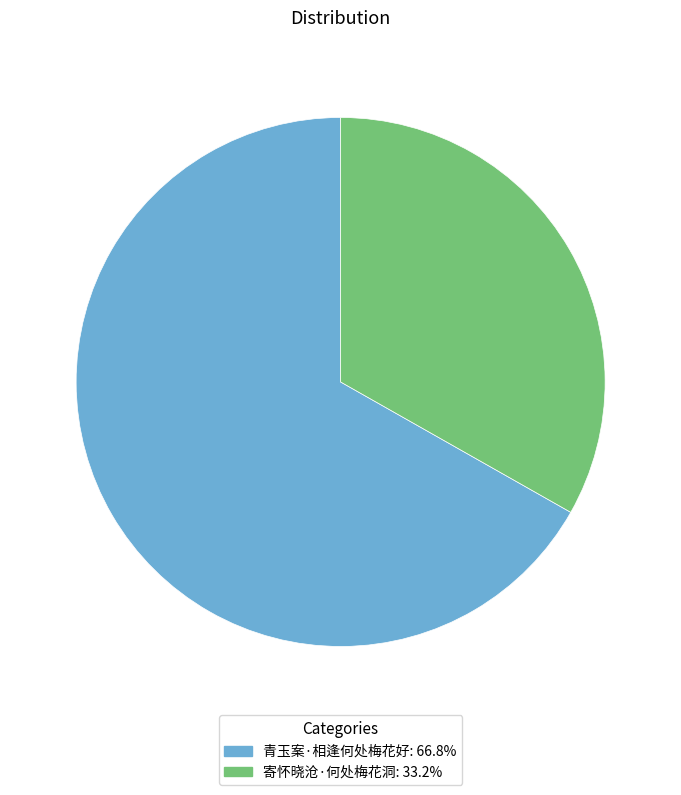

Rank the categories by value from highest to lowest.

青玉案·相逢何处梅花好, 寄怀晓沧·何处梅花洞